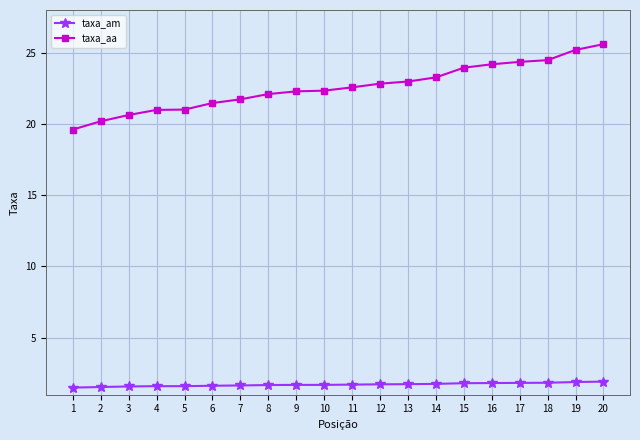

True or false: taxa_aa and taxa_am intersect in this chart.

False